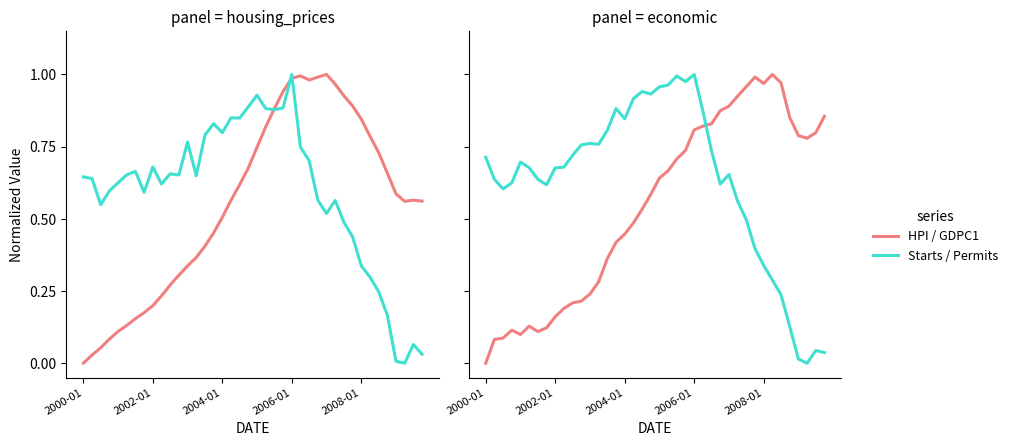

Reading left to right, transcribe all the data shown in this chart.

HPI: 0.0	0.0	0.1	0.1	0.1	0.1	0.2	0.2	0.2	0.2	0.3	0.3	0.3	0.4	0.4	0.5	0.5	0.6	0.6	0.7	0.7	0.8	0.9	0.9	1.0	1.0	1.0	1.0	1.0	1.0	0.9	0.9	0.8	0.8	0.7	0.7	0.6	0.6	0.6	0.6
Housing_Starts: 0.6	0.6	0.5	0.6	0.6	0.7	0.7	0.6	0.7	0.6	0.7	0.7	0.8	0.6	0.8	0.8	0.8	0.8	0.8	0.9	0.9	0.9	0.9	0.9	1.0	0.7	0.7	0.6	0.5	0.6	0.5	0.4	0.3	0.3	0.2	0.2	0.0	0.0	0.1	0.0
GDPC1: 0.0	0.1	0.1	0.1	0.1	0.1	0.1	0.1	0.2	0.2	0.2	0.2	0.2	0.3	0.4	0.4	0.4	0.5	0.5	0.6	0.6	0.7	0.7	0.7	0.8	0.8	0.8	0.9	0.9	0.9	1.0	1.0	1.0	1.0	1.0	0.9	0.8	0.8	0.8	0.9
Permit_Number: 0.7	0.6	0.6	0.6	0.7	0.7	0.6	0.6	0.7	0.7	0.7	0.8	0.8	0.8	0.8	0.9	0.8	0.9	0.9	0.9	1.0	1.0	1.0	1.0	1.0	0.9	0.7	0.6	0.7	0.6	0.5	0.4	0.3	0.3	0.2	0.1	0.0	0.0	0.0	0.0